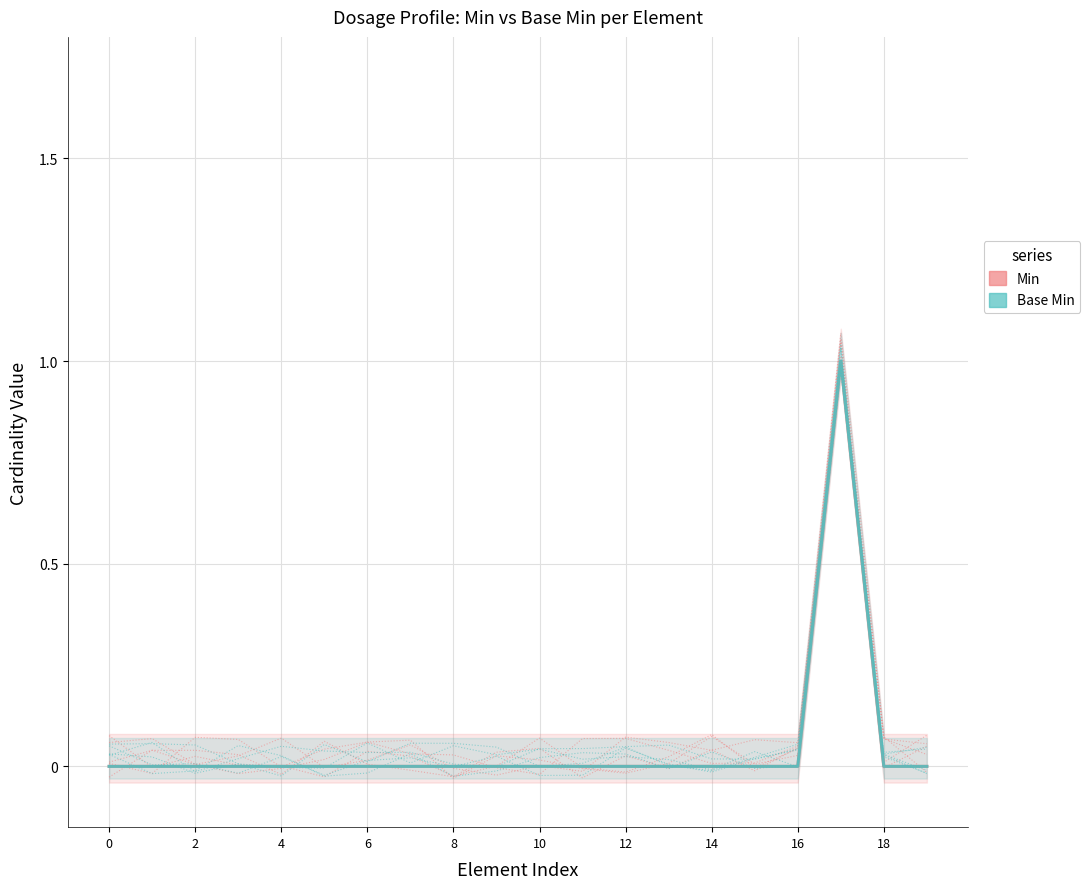

Which series has the largest total across all categories?

Min